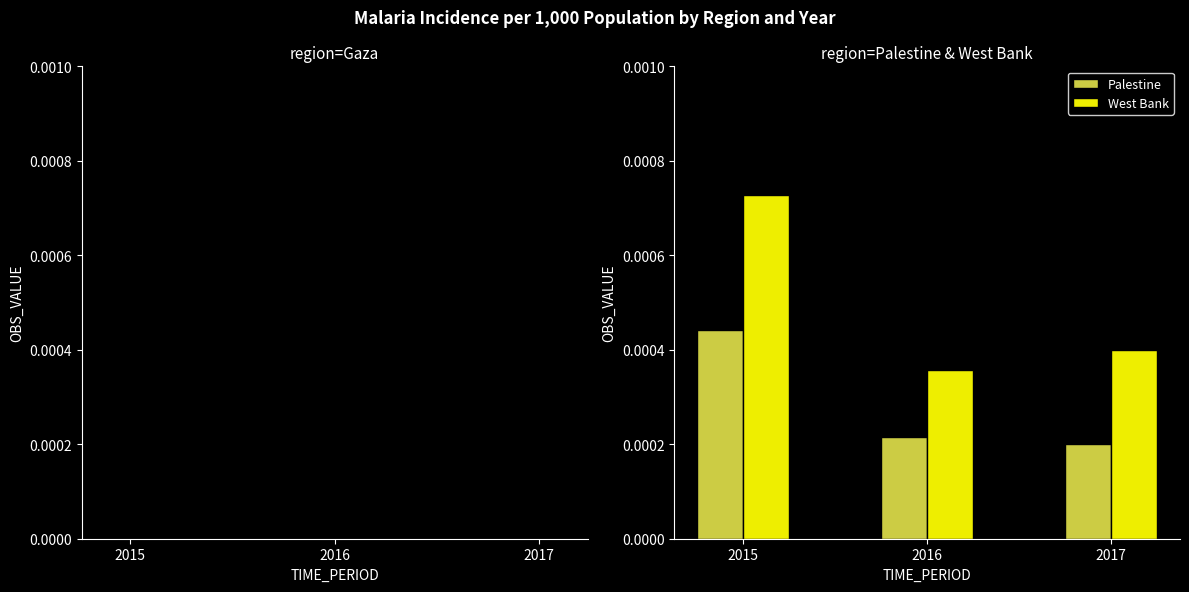

Is the value of Palestine at 2016 greater than the value of West Bank at 2015?

No